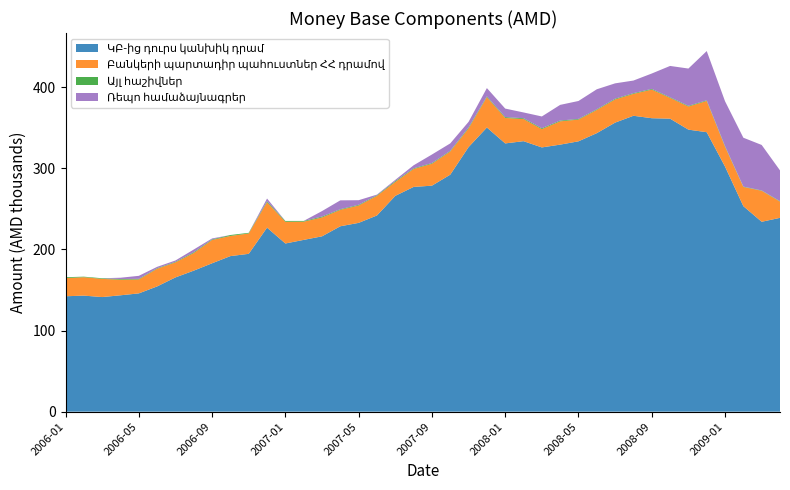

Reading left to right, extract all data points from this chart.

ԿԲ-ից դուրս կանխիկ դրամ: 2006-01=142257.0	2006-02=143056.4	2006-03=141265.6	2006-04=143454.4	2006-05=145795.0	2006-06=154389.2	2006-07=165489.9	2006-08=173848.9	2006-09=182930.9	2006-10=191763.7	2006-11=194562.0	2006-12=226841.1	2007-01=207305.9	2007-02=211751.8	2007-03=216129.9	2007-04=228533.6	2007-05=232729.9	2007-06=241866.7	2007-07=266024.0	2007-08=277034.8	2007-09=278591.0	2007-10=292130.2	2007-11=326126.1	2007-12=350273.7	2008-01=330681.3	2008-02=333450.6	2008-03=325750.7	2008-04=329178.4	2008-05=333268.9	2008-06=343329.3	2008-07=356321.4	2008-08=364756.0	2008-09=361747.8	2008-10=361176.9	2008-11=347665.0	2008-12=344503.2	2009-01=302101.5	2009-02=253327.0	2009-03=234084.8	2009-04=238927.9
Բանկերի պարտադիր պահուստներ ՀՀ դրամով: 2006-01=22418.0	2006-02=22694.1	2006-03=22425.3	2006-04=19230.2	2006-05=17172.7	2006-06=21774.3	2006-07=18537.5	2006-08=21724.2	2006-09=28697.1	2006-10=24890.9	2006-11=25094.3	2006-12=31321.6	2007-01=26816.4	2007-02=22466.7	2007-03=23298.6	2007-04=20244.8	2007-05=21387.0	2007-06=24216.0	2007-07=17144.3	2007-08=22123.3	2007-09=26973.2	2007-10=28620.0	2007-11=23043.8	2007-12=37445.0	2008-01=31378.0	2008-02=27285.3	2008-03=22566.1	2008-04=28739.5	2008-05=26770.8	2008-06=28614.5	2008-07=28572.4	2008-08=27020.4	2008-09=35247.8	2008-10=25615.0	2008-11=28496.7	2008-12=38518.8	2009-01=24448.1	2009-02=23659.7	2009-03=38211.1	2009-04=19965.6
Այլ հաշիվներ: 2006-01=1064.0	2006-02=651.9	2006-03=754.8	2006-04=797.6	2006-05=750.9	2006-06=677.9	2006-07=719.4	2006-08=991.8	2006-09=773.1	2006-10=1106.5	2006-11=799.8	2006-12=1205.5	2007-01=972.4	2007-02=886.7	2007-03=1060.2	2007-04=792.9	2007-05=896.2	2007-06=778.4	2007-07=1097.8	2007-08=800.5	2007-09=884.2	2007-10=807.6	2007-11=1170.0	2007-12=978.5	2008-01=1050.6	2008-02=969.1	2008-03=1059.6	2008-04=952.2	2008-05=829.4	2008-06=817.5	2008-07=921.0	2008-08=852.1	2008-09=893.4	2008-10=771.0	2008-11=855.0	2008-12=795.0	2009-01=806.5	2009-02=455.3	2009-03=397.2	2009-04=519.8
Ռեպո համաձայնագրեր: 2006-01=0.0	2006-02=0.0	2006-03=0.0	2006-04=1631.1	2006-05=3719.7	2006-06=1673.5	2006-07=1617.8	2006-08=3329.4	2006-09=1130.5	2006-10=0.0	2006-11=0.0	2006-12=3358.9	2007-01=0.0	2007-02=18.6	2007-03=6769.6	2007-04=10926.4	2007-05=5669.7	2007-06=723.8	2007-07=1491.3	2007-08=3742.6	2007-09=10545.0	2007-10=9128.1	2007-11=6927.6	2007-12=10188.3	2008-01=10521.5	2008-02=7150.8	2008-03=14524.2	2008-04=19320.5	2008-05=22112.4	2008-06=24663.1	2008-07=18906.3	2008-08=15545.5	2008-09=18958.6	2008-10=38624.5	2008-11=45958.2	2008-12=60724.3	2009-01=55285.4	2009-02=60260.2	2009-03=56086.1	2009-04=38005.8